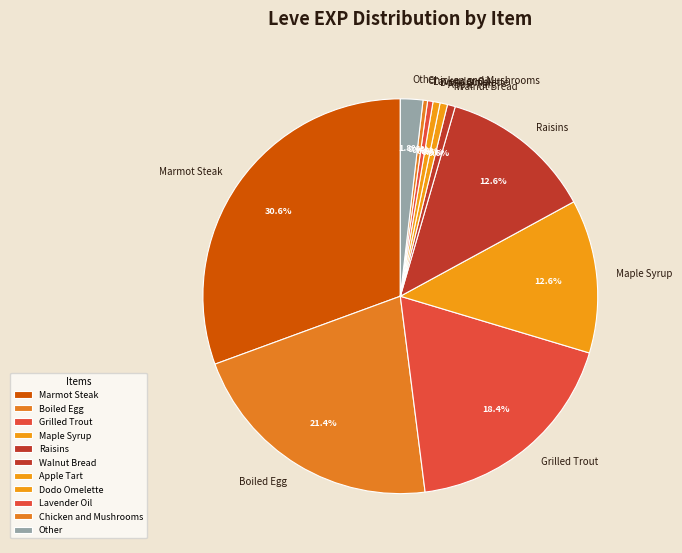

How many slices are in this pie chart?

11